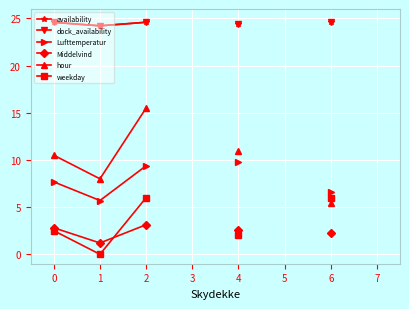

Between 4 and 6, which is larger?

6